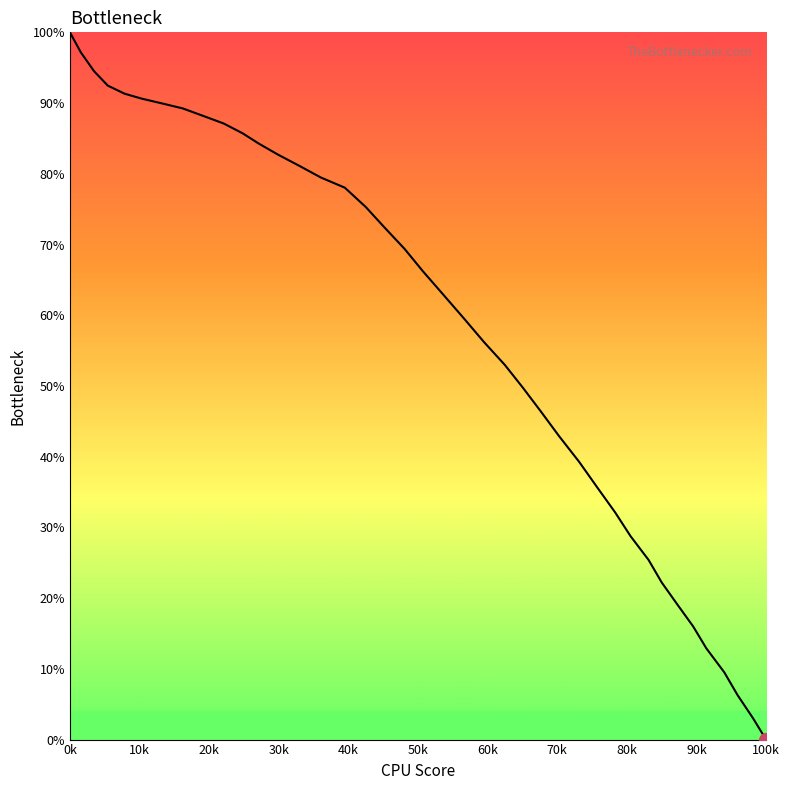

How many lines are shown in the chart?

1